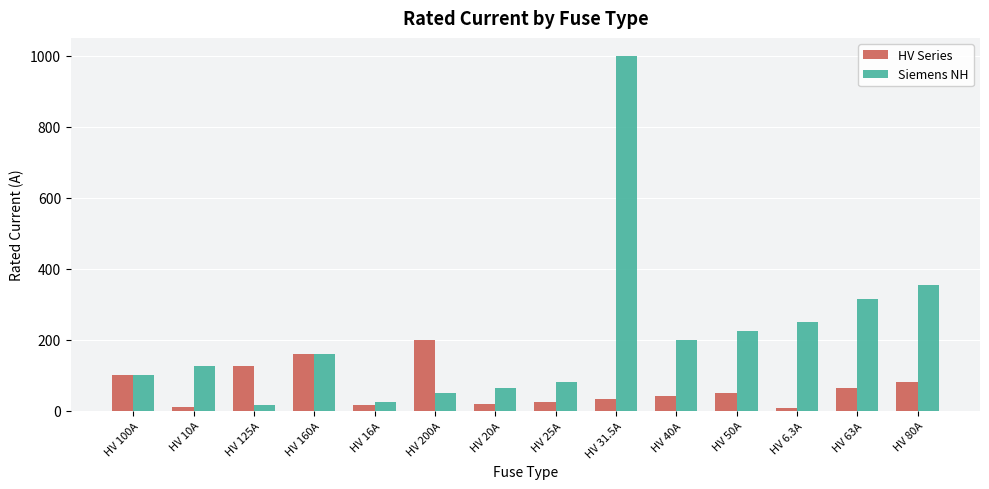

Which series has the widest spread of values?

Siemens NH